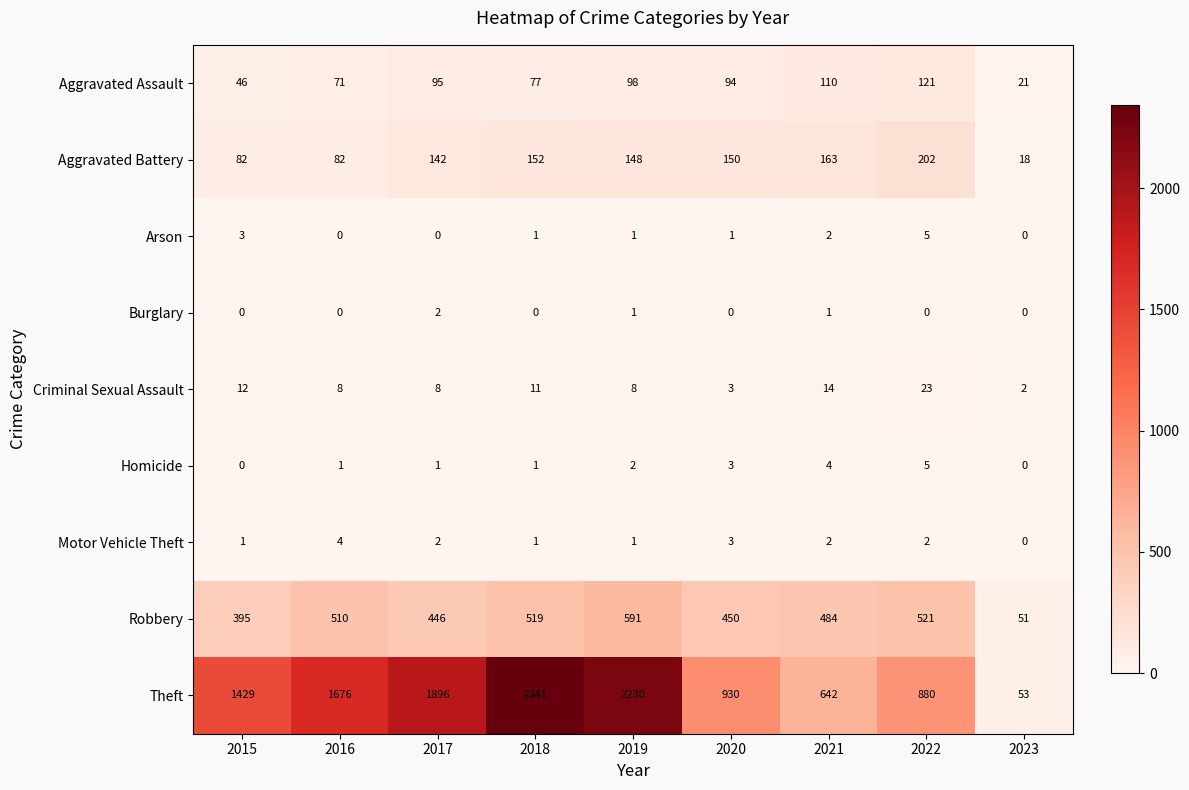

How many Homicide values are between 1 and 3?

5